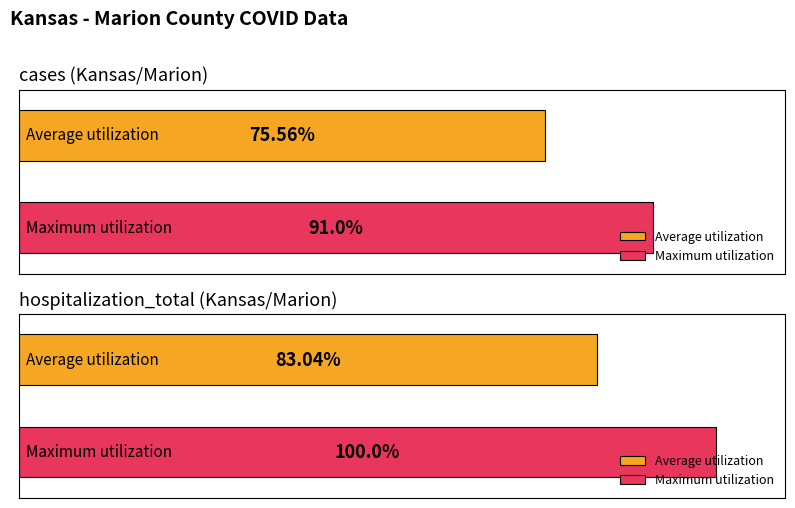

What is the maximum value shown in the chart?

1